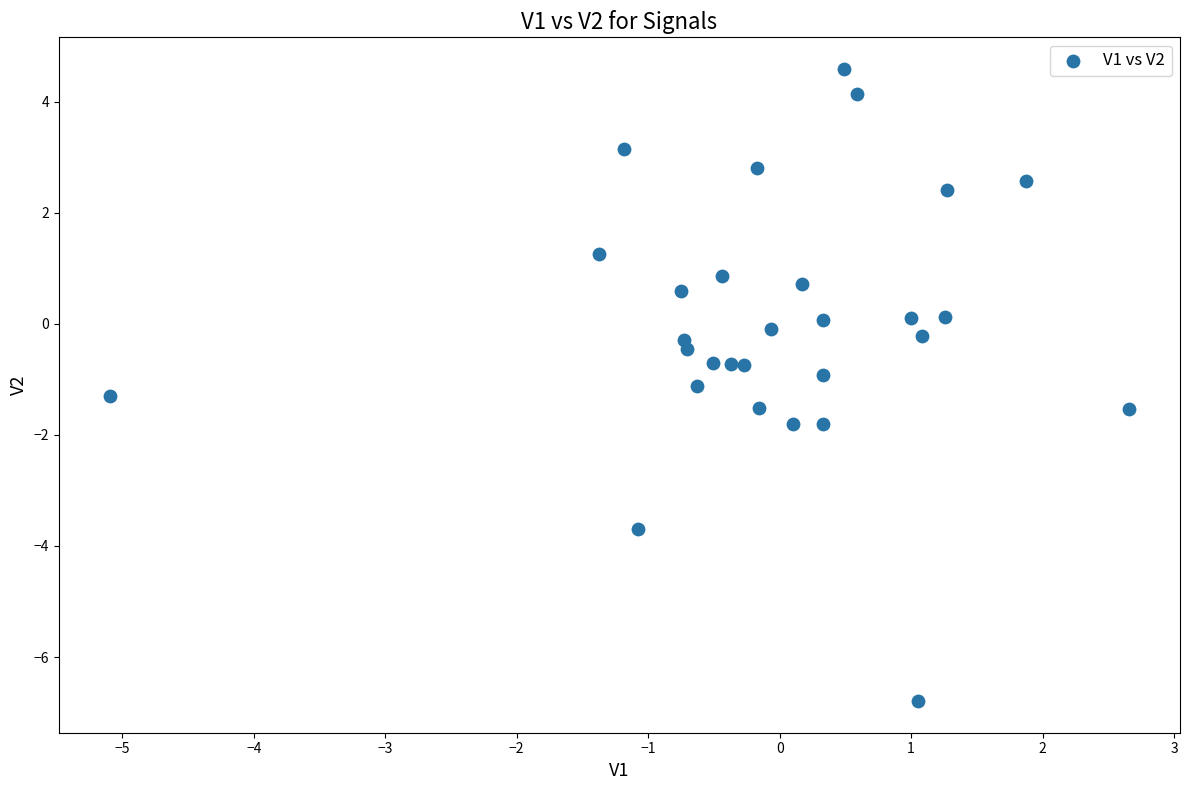

What is the range of X values (max minus min)?

7.8